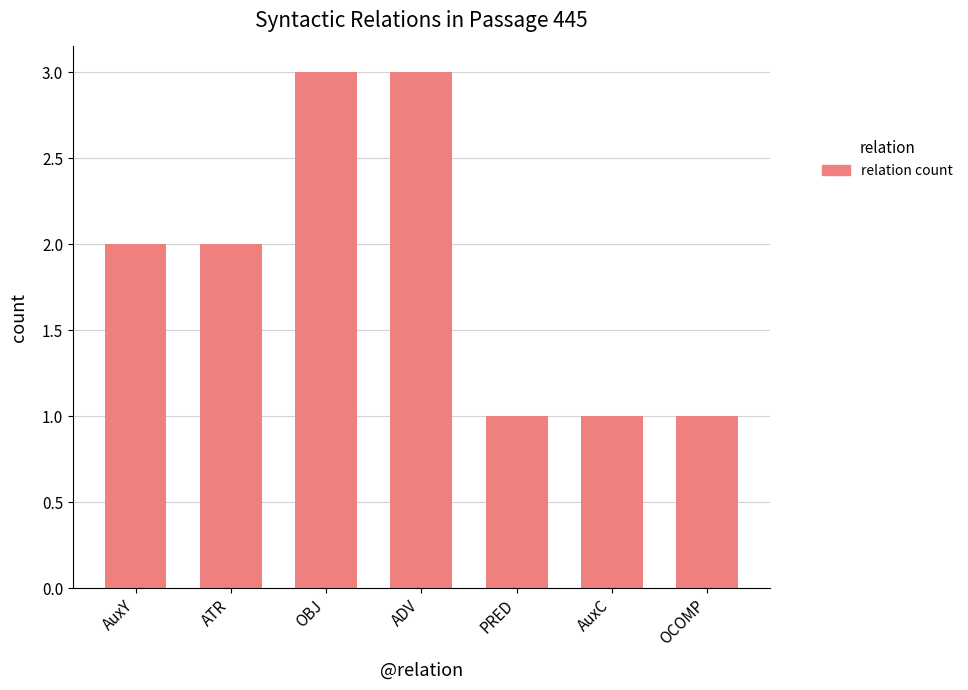

What is the sum of the values at AuxY and AuxC?

3